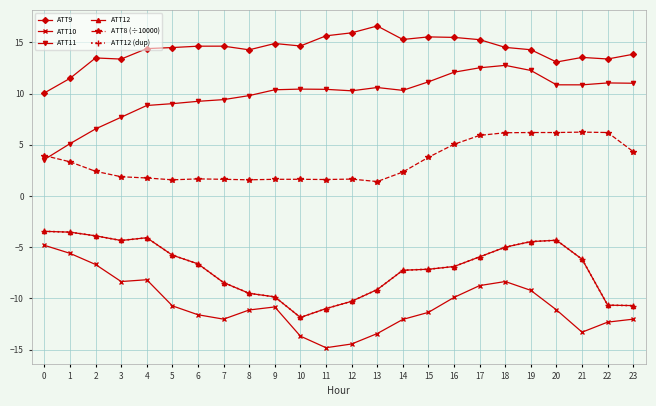

Does the chart have visible grid lines?

Yes